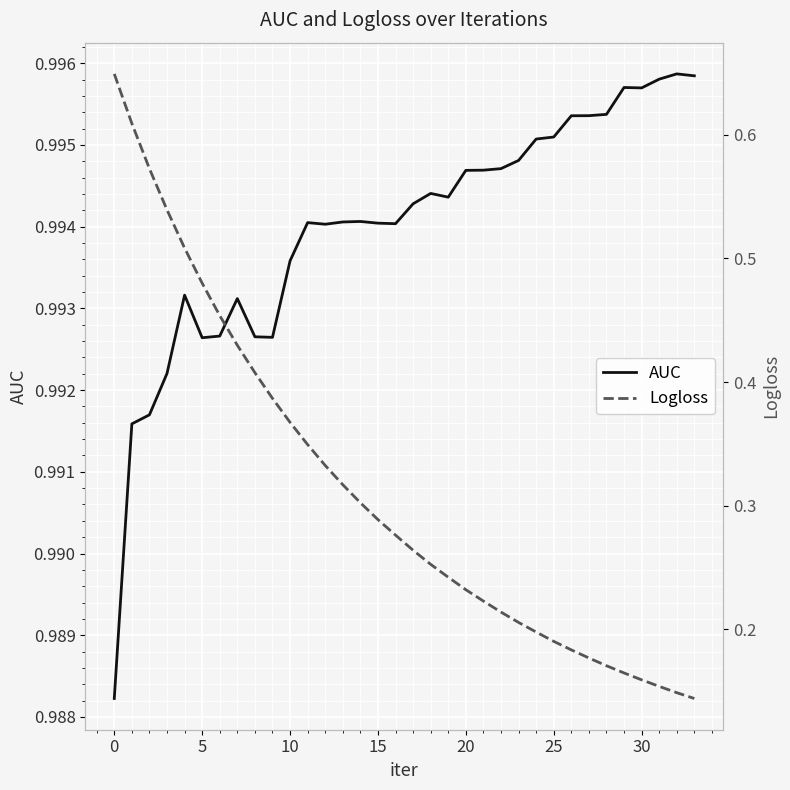

Is it true that Logloss equals 0.1 at 14?

False